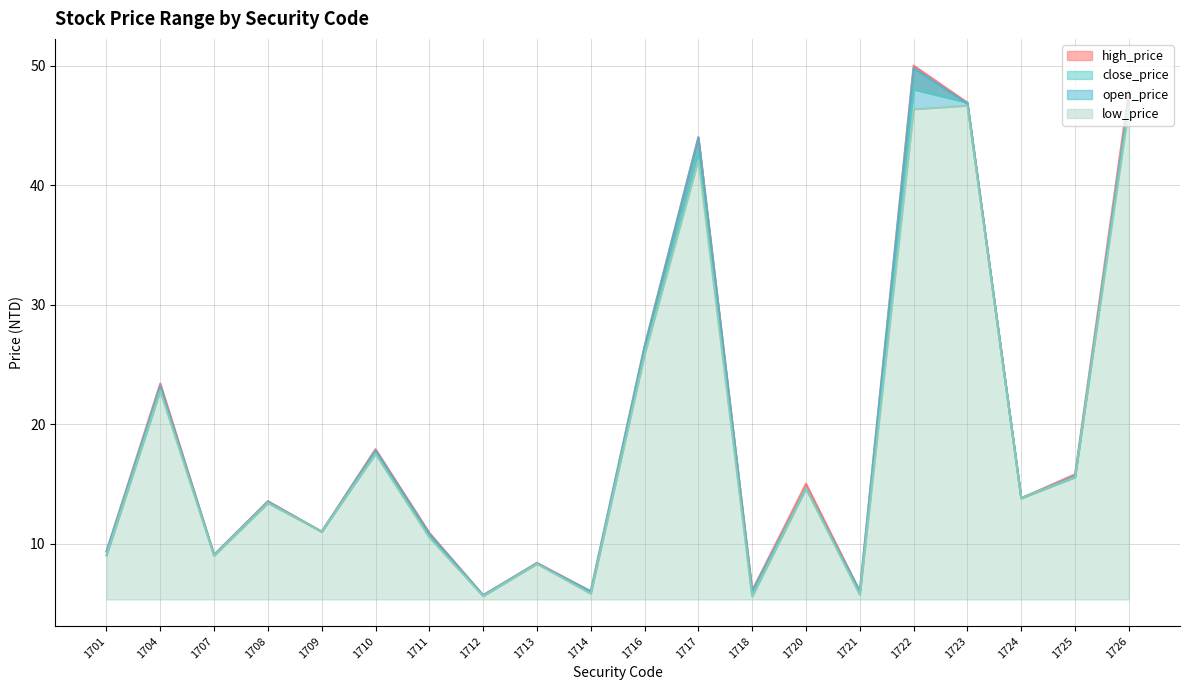

Where is the first local minimum for high_price?

1707